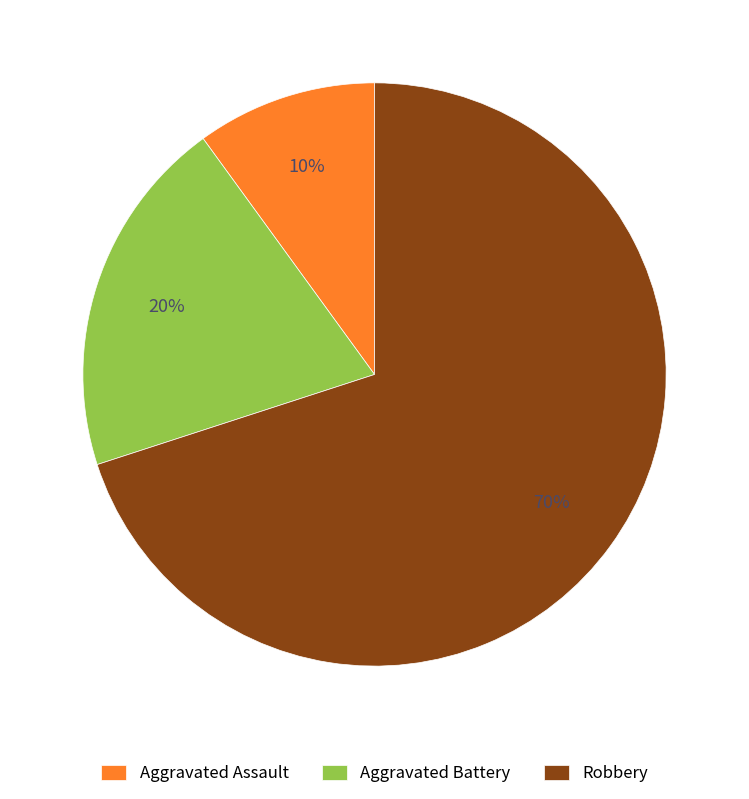

Which category has the smallest portion of the pie?

Aggravated Assault